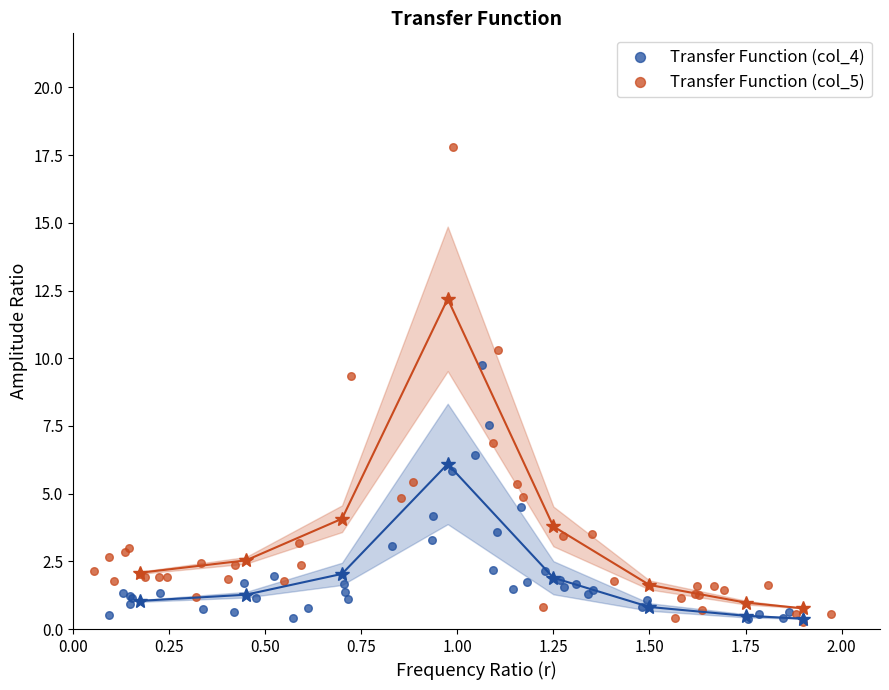

What are all the series names shown in the legend?

Transfer Function (col_4), Transfer Function (col_5)